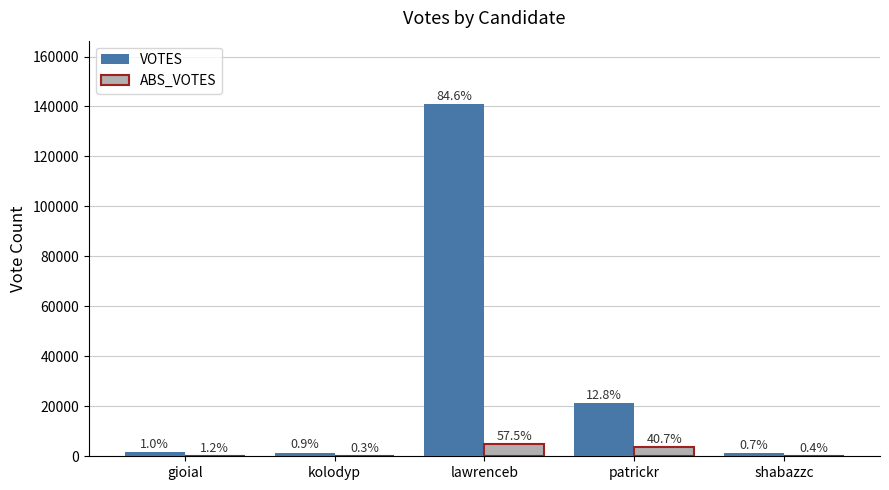

What are all the series names shown in the legend?

VOTES, ABS_VOTES